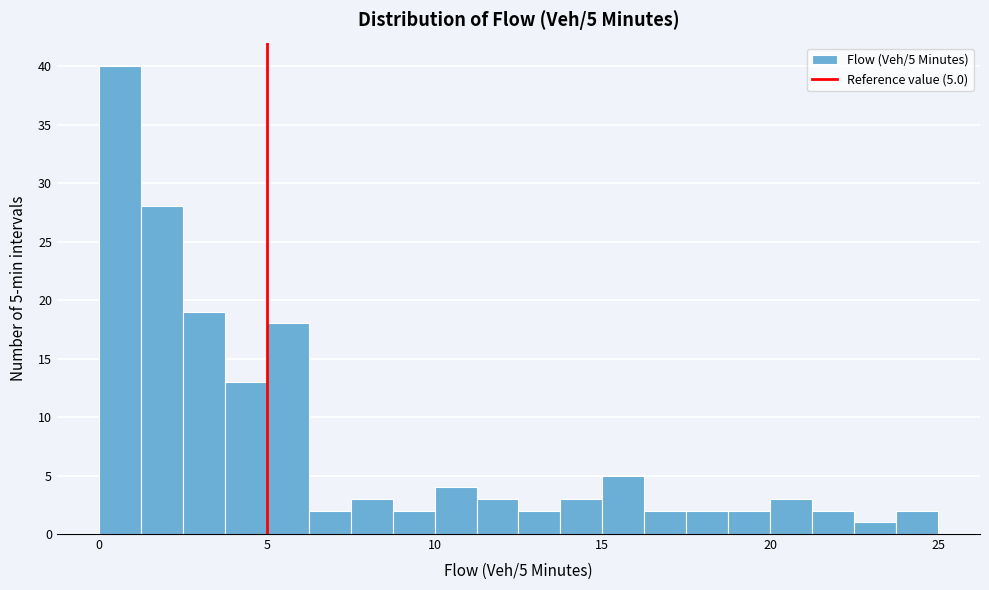

Read against the x-axis, roughly where is the centre of the tallest bar?

0.5